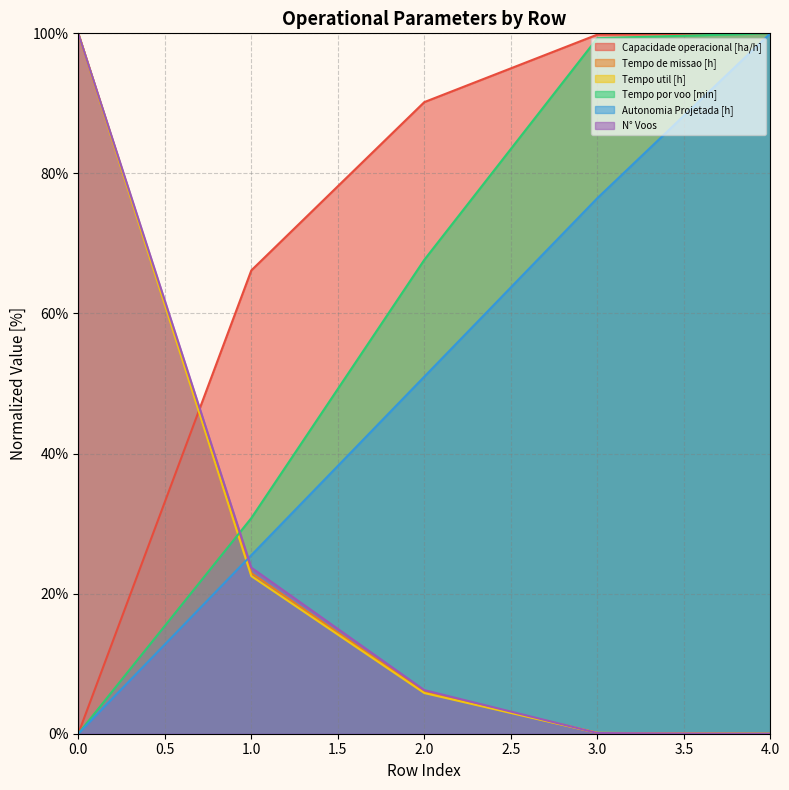

Rank the series at 0 from lowest to highest value.

Capacidade operacional [ha/h], Tempo por voo [min], Autonomia Projetada [h], Tempo de missao [h], Tempo util [h], N° Voos